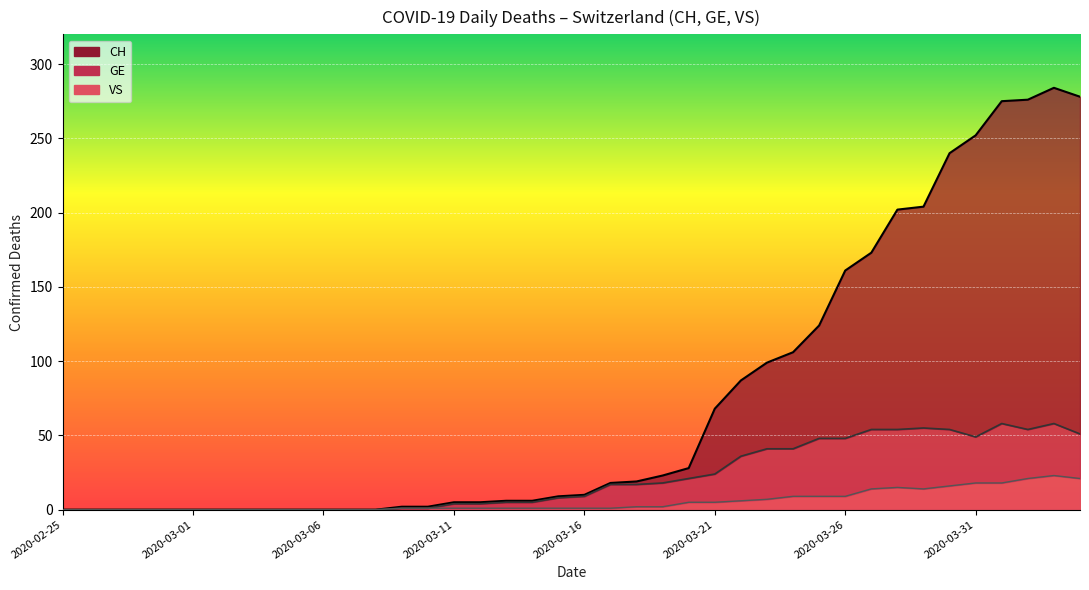

True or false: CH has more than 1 interior local peaks.

False